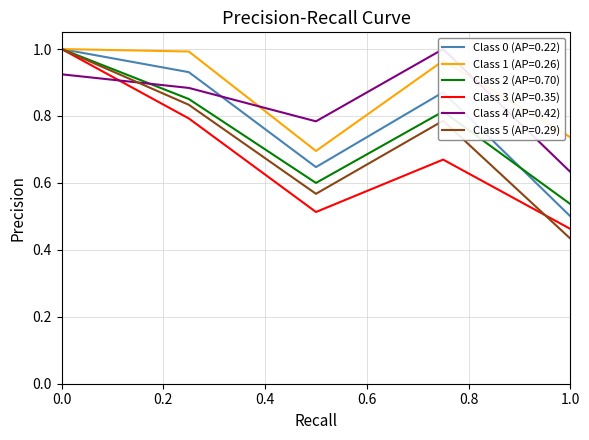

What is the total value across all series at 0.2?

5.3